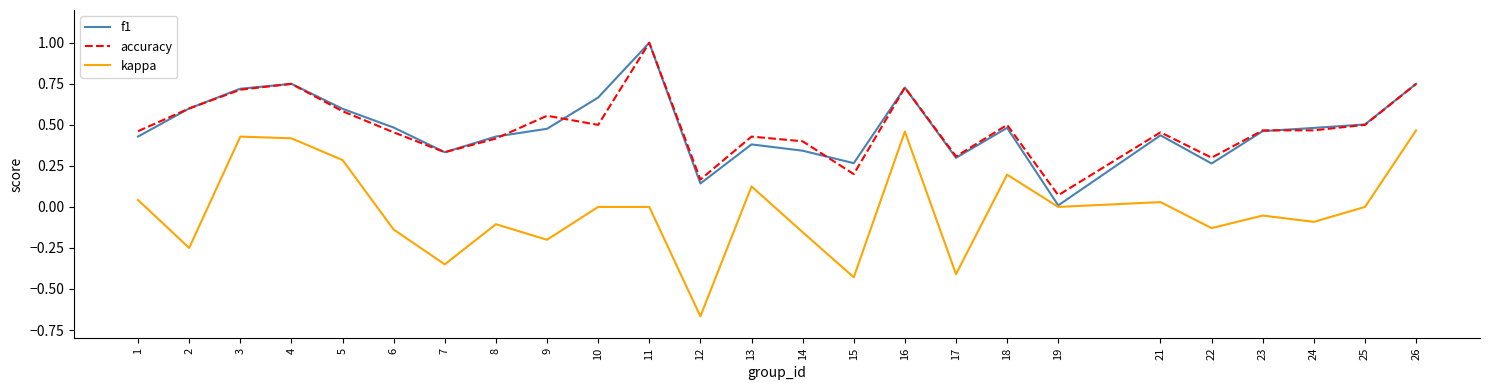

True or false: f1 and accuracy intersect in this chart.

True